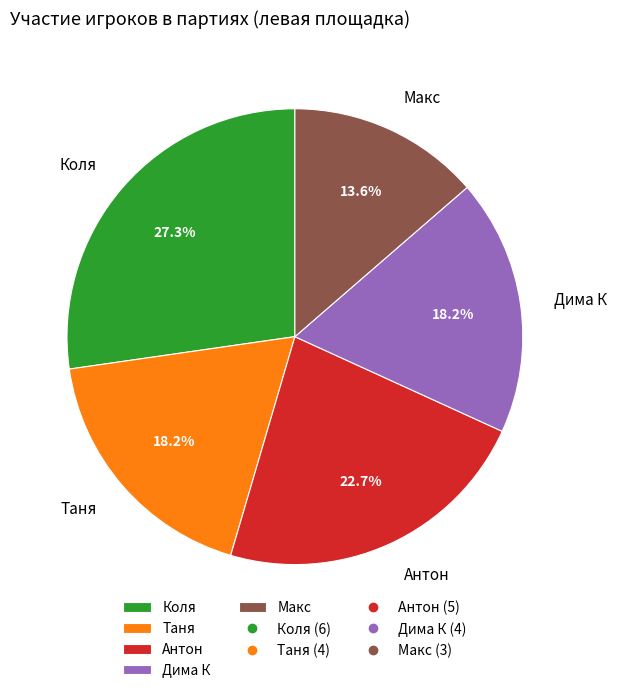

Does Дима К account for over 50% of the chart?

No